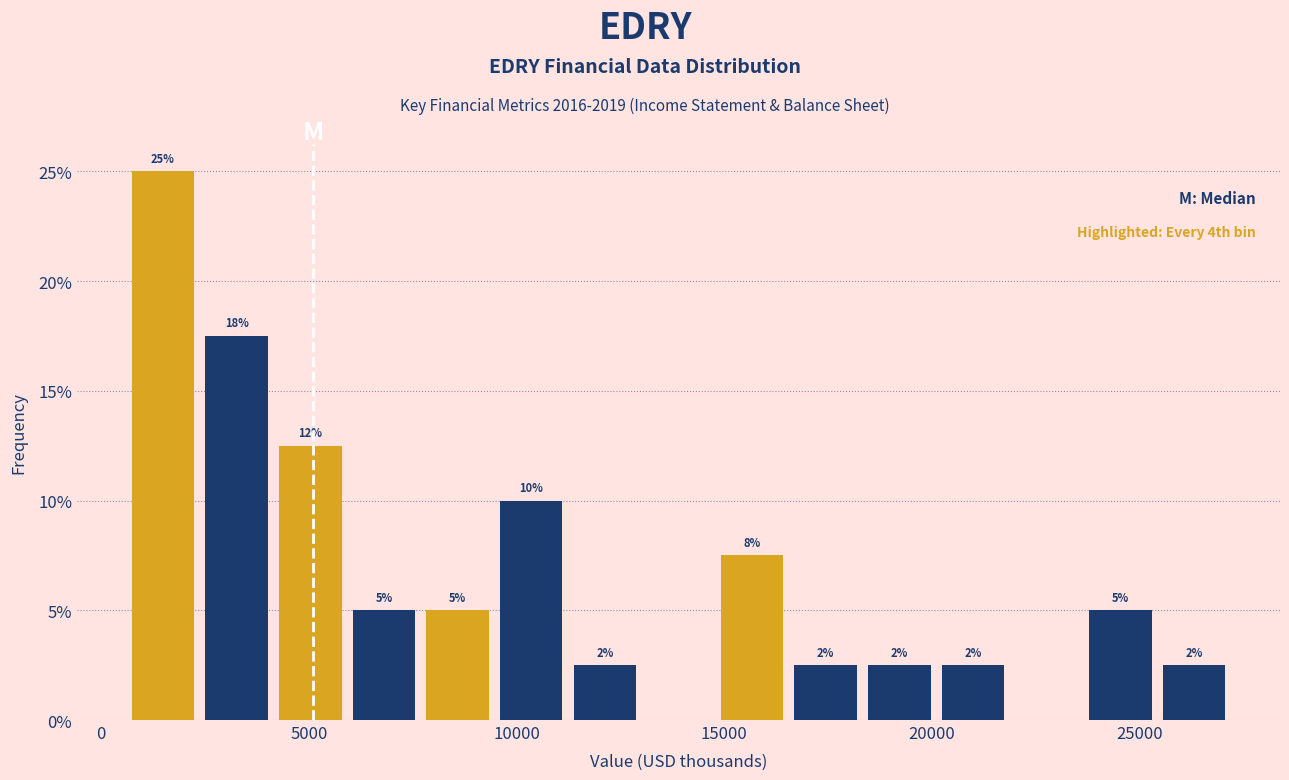

Around what value on the x-axis is the tallest bar? Give the approximate position of its centre, as read against the axis.

1500